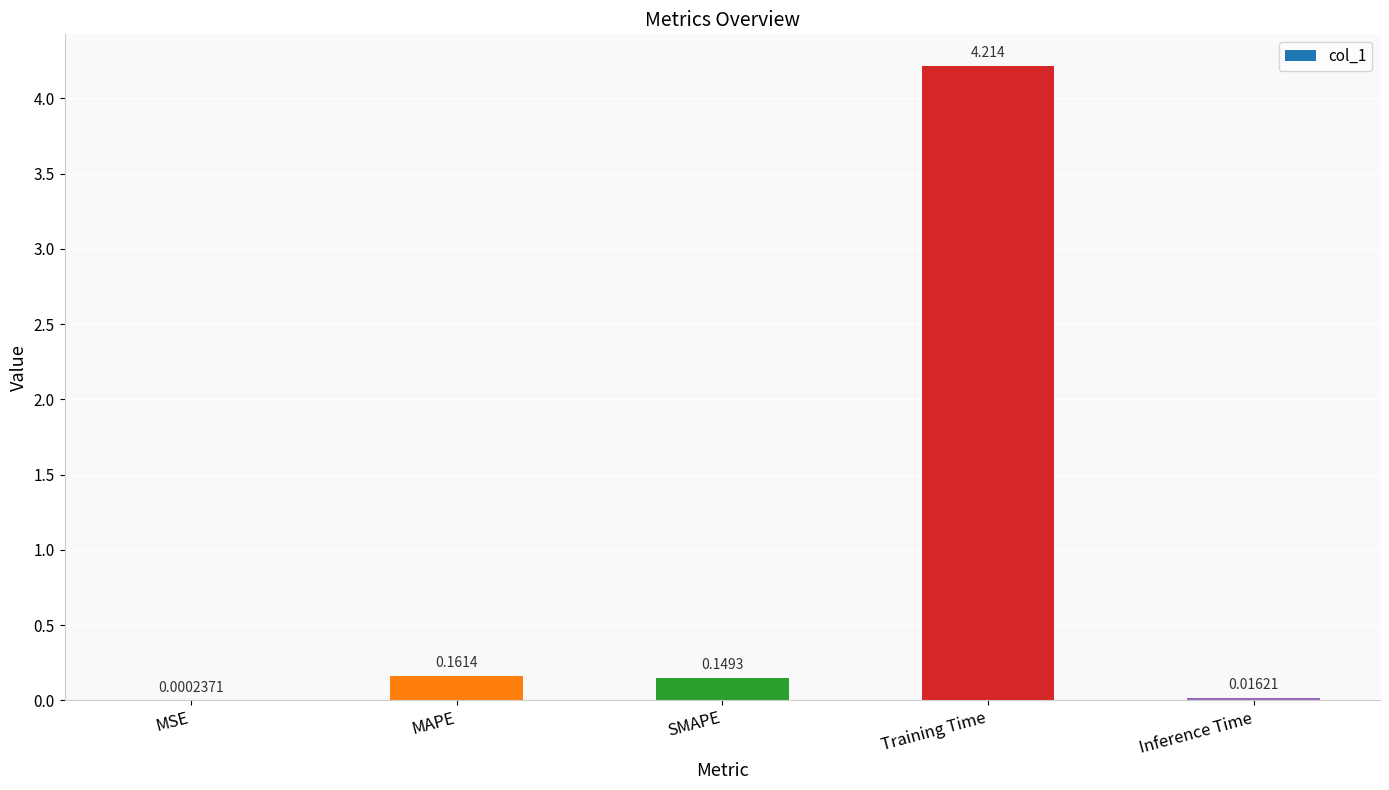

At which label is the value closest to 2?

MAPE